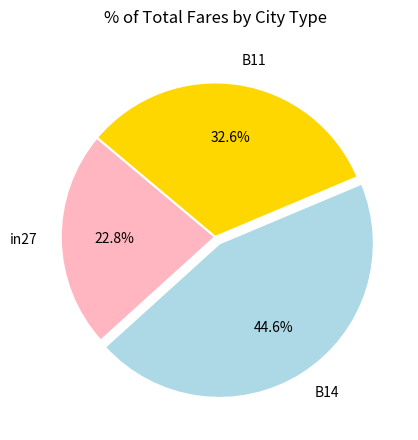

Does B14 represent more than half of the total?

No